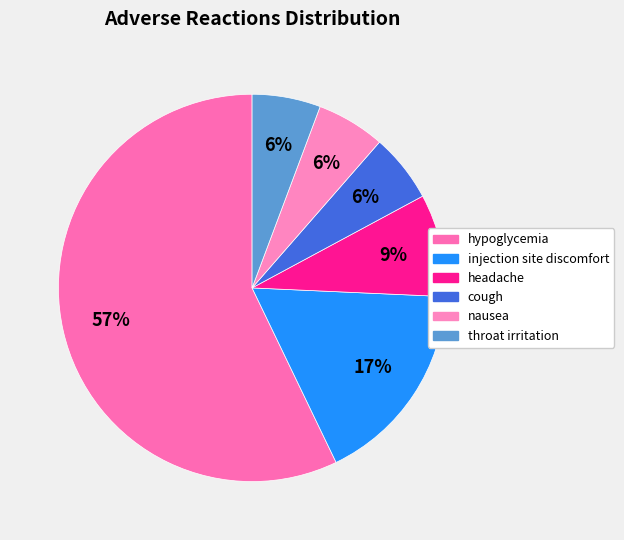

Between hypoglycemia and cough, which is larger?

hypoglycemia